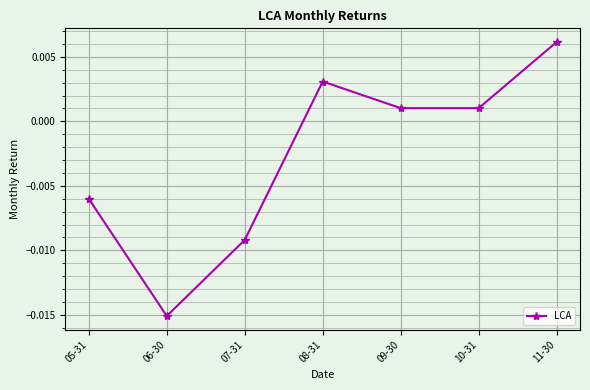

How many points are lower than both their immediate neighbors (excluding endpoints)?

2